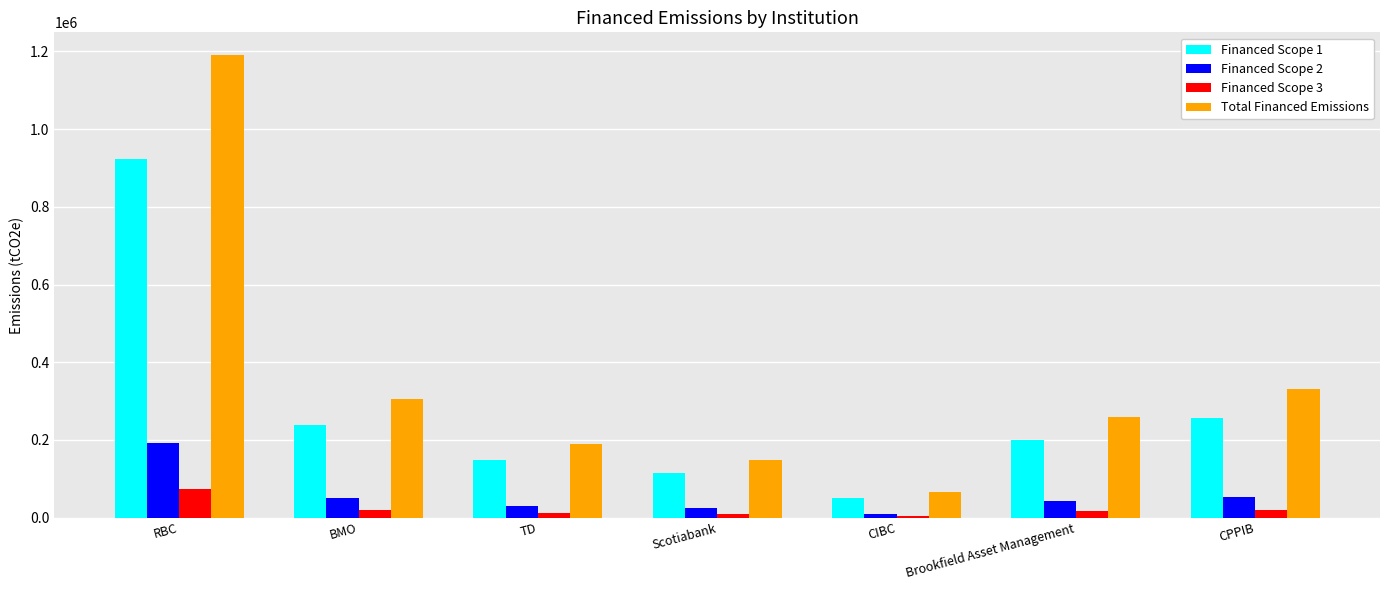

True or false: Total Financed Emissions has a value of 218991.1 at Scotiabank.

False